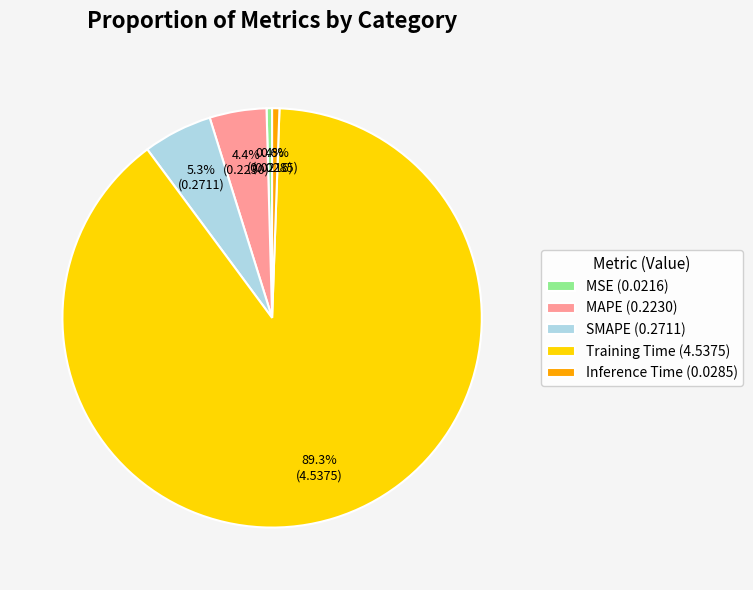

To the nearest percent, what is the difference between the largest and smallest slice percentages?

89%